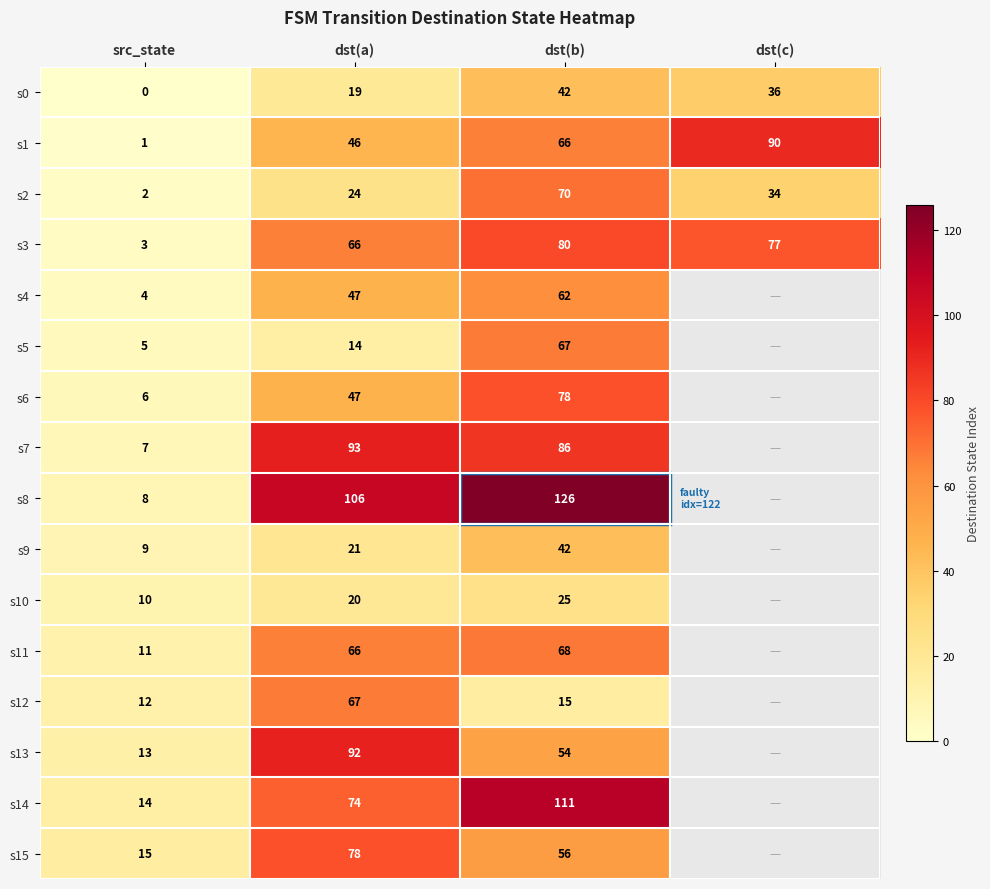

What is the greatest value displayed?

126.0